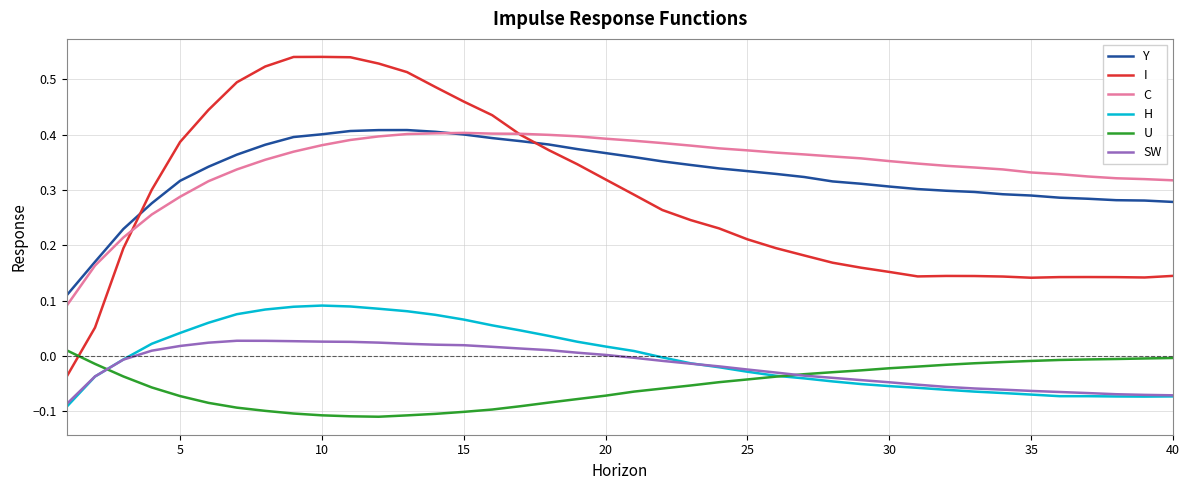

What are all the series names shown in the legend?

Y, I, C, H, U, SW